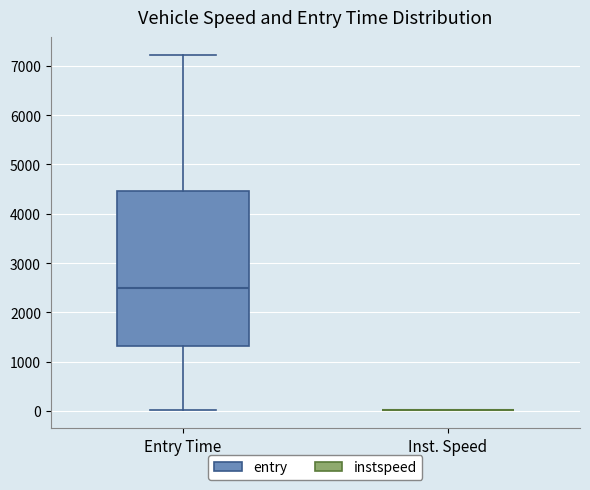

Reading left to right, transcribe this box plot: for each box, give where its median line is, the range the box spans, and where its two whiskers end, as read against the y-axis. The values are not printed on the chart, so give them approximately, as read against the axis.

Entry Time: median 2500, box 1300 to 4500, whiskers 0 to 7200
Inst. Speed: box collapsed to a line at 0, whiskers 0 to 0